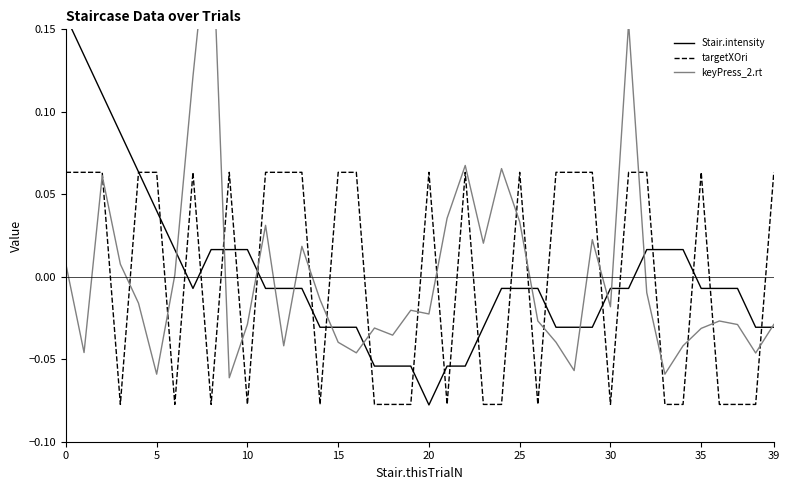

The value of keyPress_2.rt at 15 is -0.1. True or false?

False